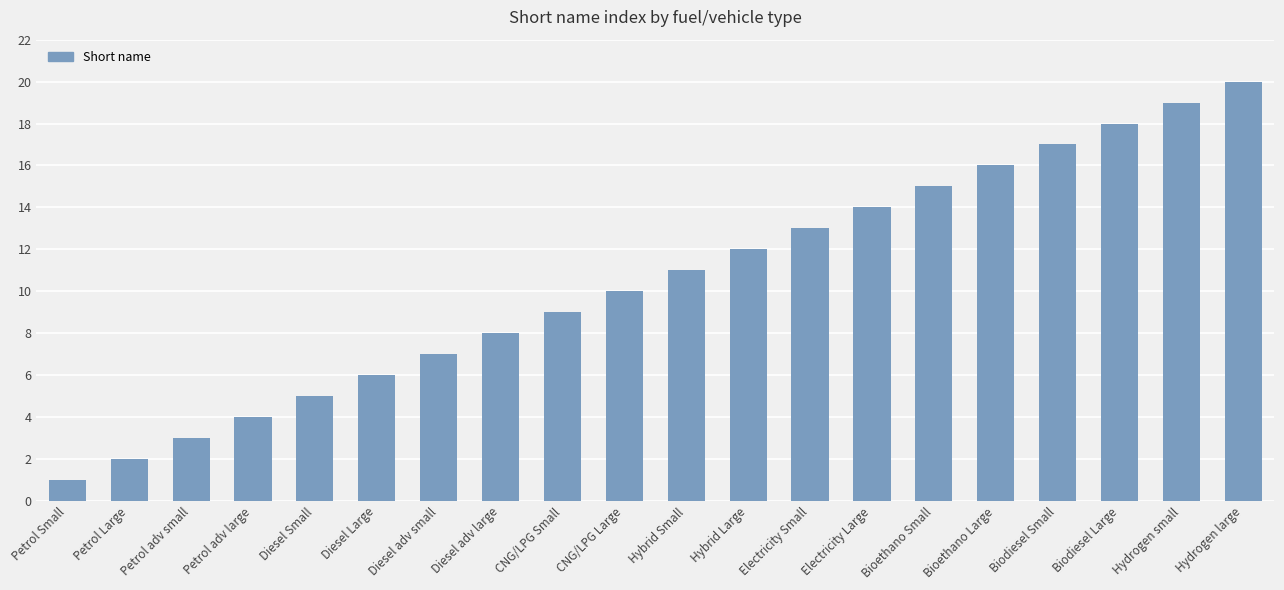

Reading left to right, transcribe all the data shown in this chart.

1	2	3	4	5	6	7	8	9	10	11	12	13	14	15	16	17	18	19	20